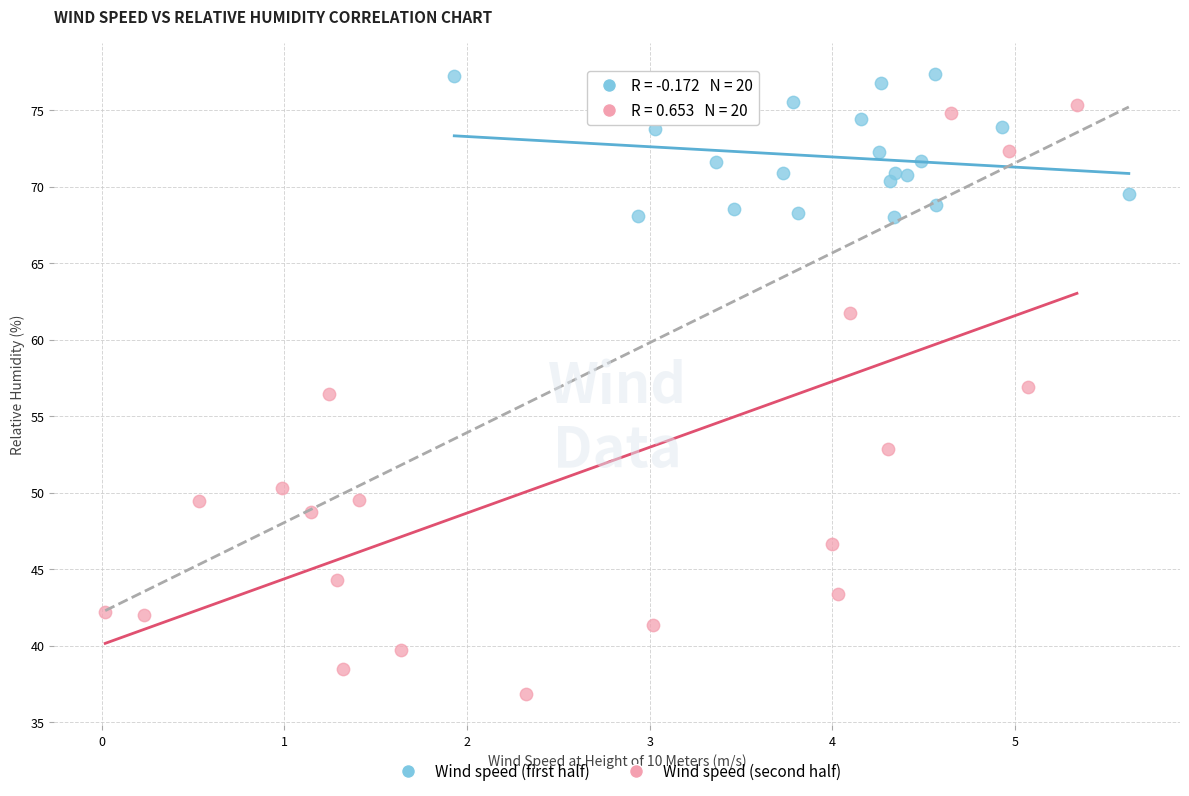

What are all the series names shown in the legend?

Wind speed (first half), Wind speed (second half)